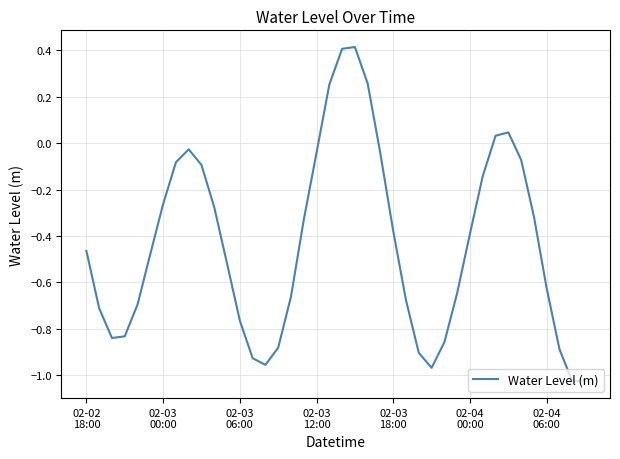

What is the maximum value shown in the chart?

0.4